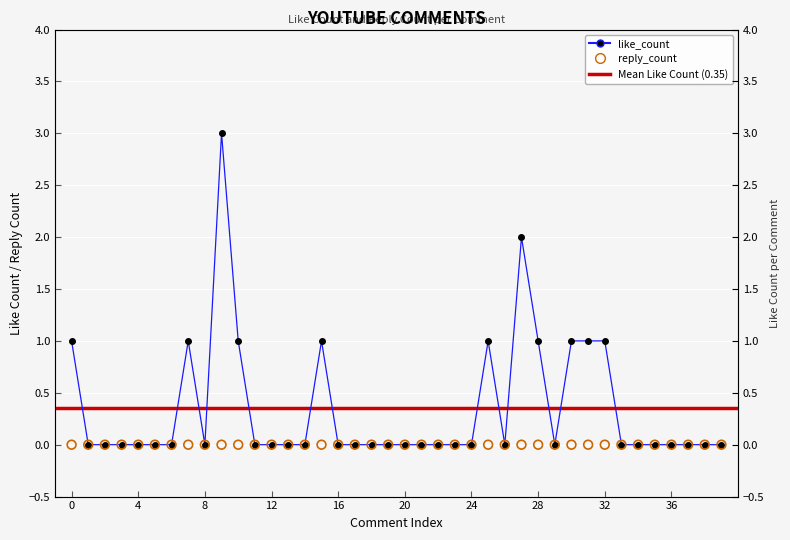

Which has a higher value, 25 or 11?

25